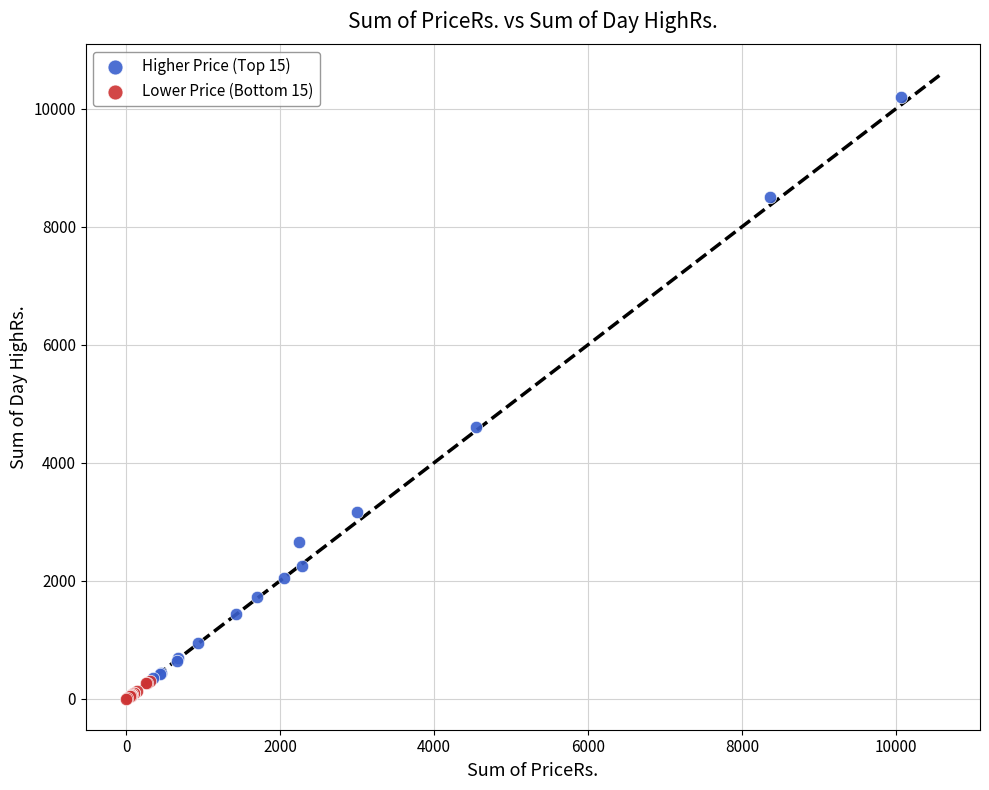

Which series reaches the minimum Y coordinate?

Lower Price (Bottom 15)